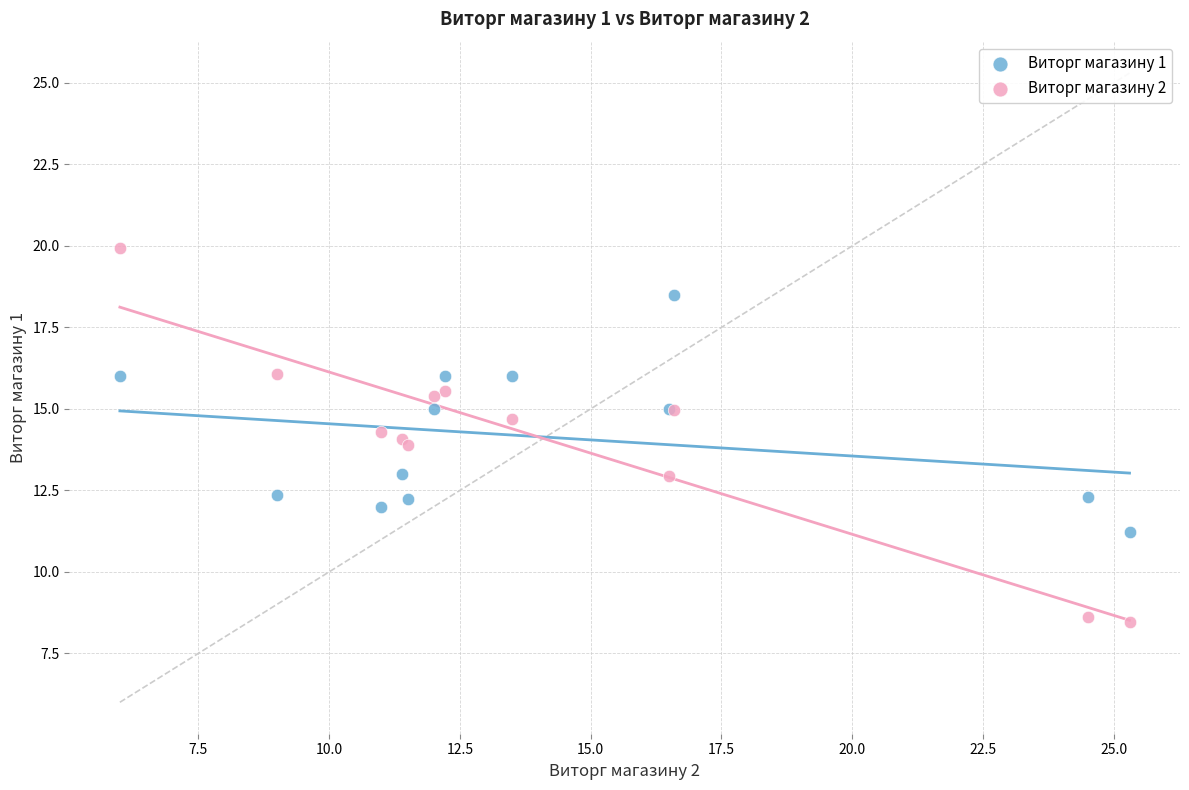

Which series reaches the minimum Y coordinate?

Виторг магазину 2